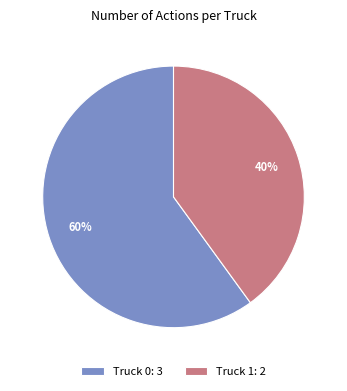

Does any single category account for the majority?

Yes